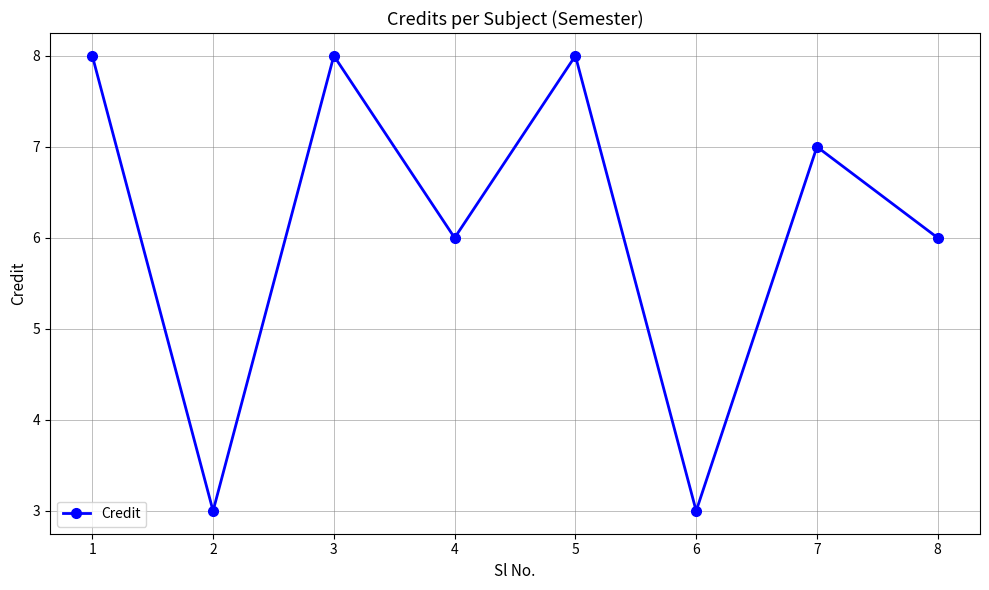

The value at 2 is 3. True or false?

True